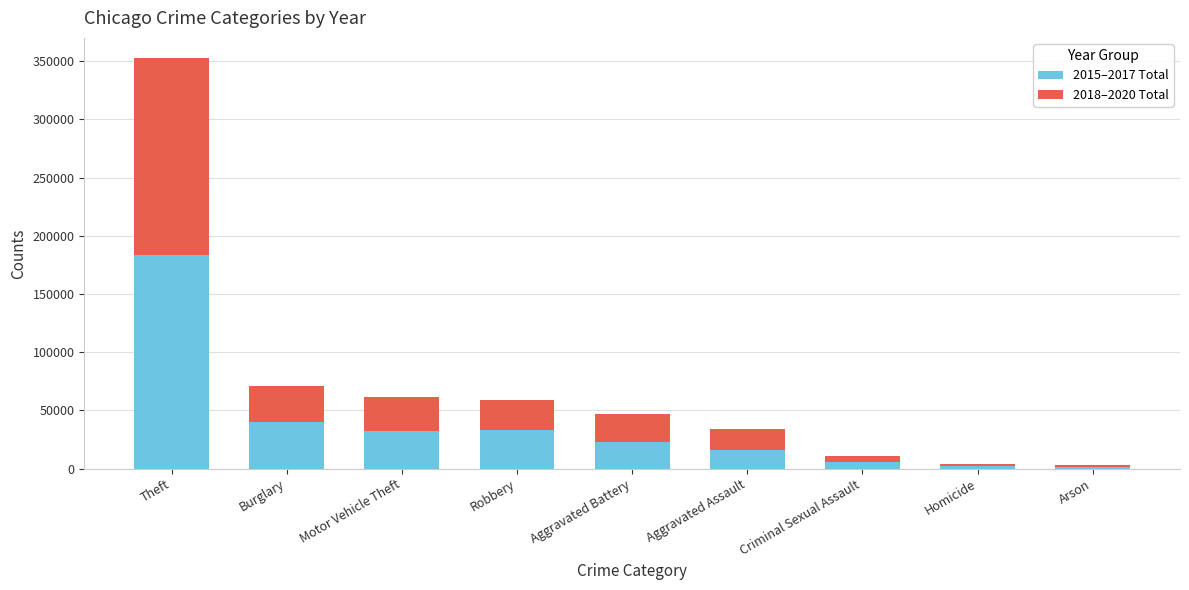

Is it true that 2015–2017 Total equals 15985 at Aggravated Assault?

True